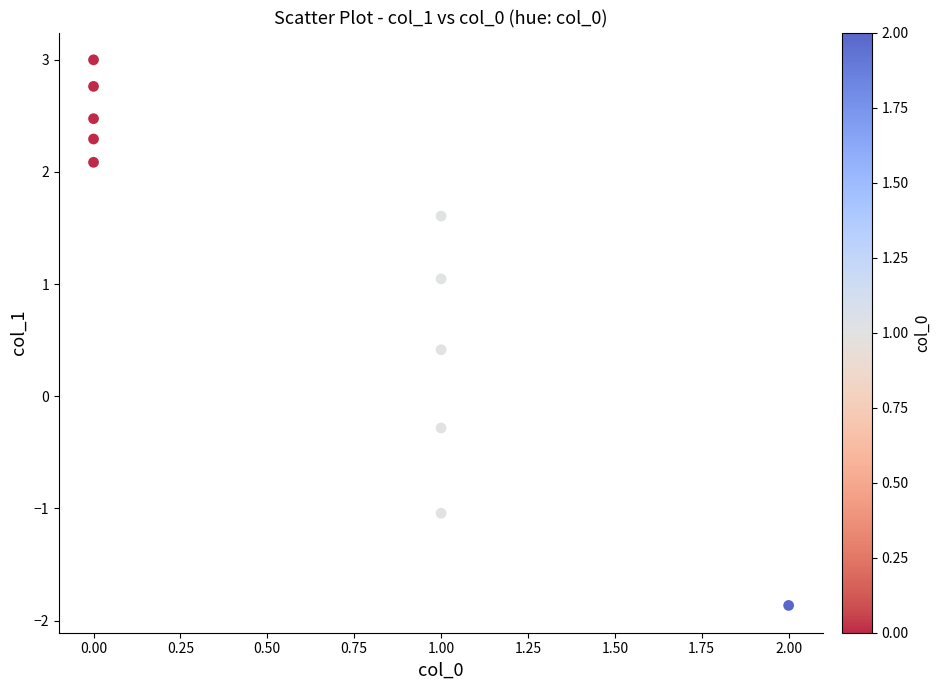

What is the average X value?

0.6